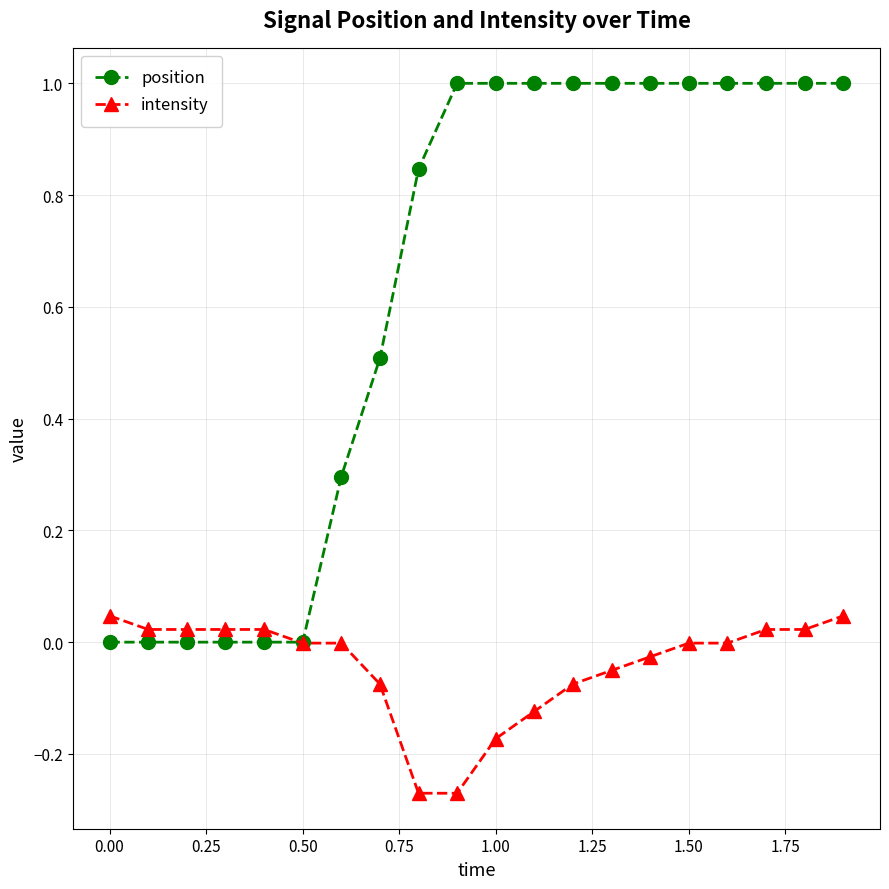

Which series has the largest range (max minus min)?

position